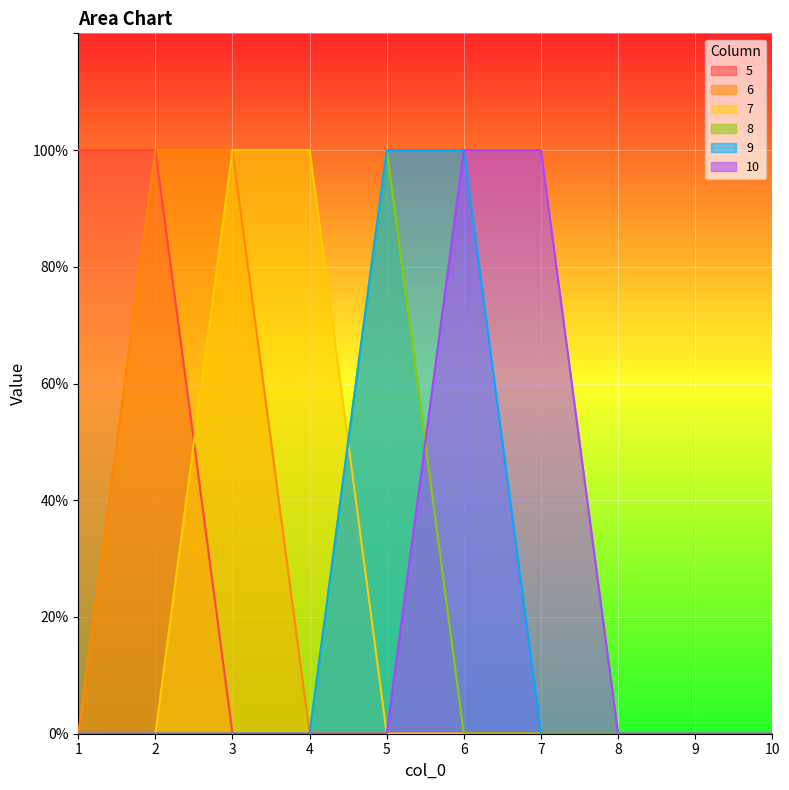

List the series in order of their peak value, lowest first.

5, 6, 7, 8, 9, 10